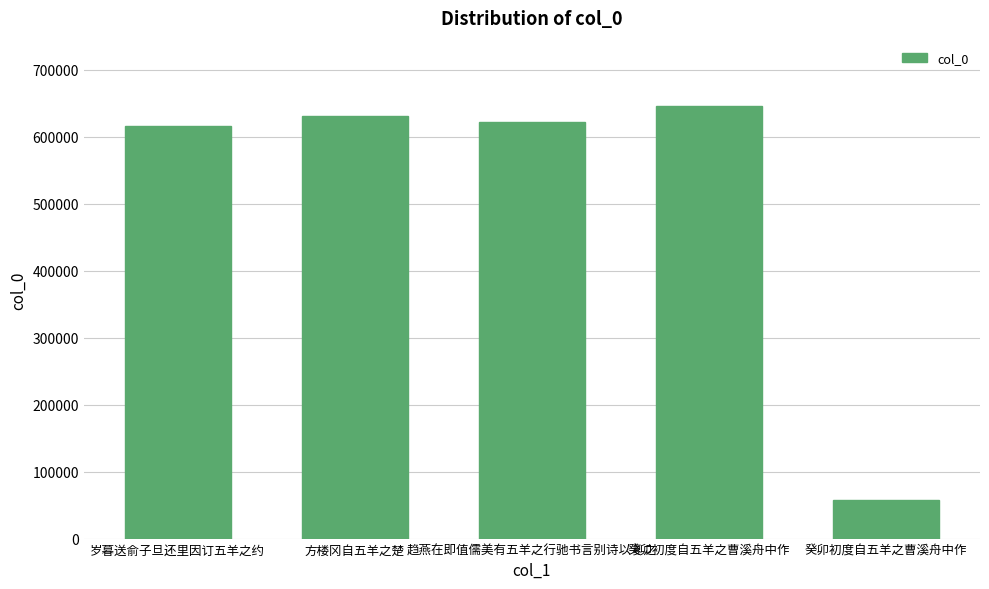

Between 趋燕在即值儒美有五羊之行驰书言别诗以复之 and 方楼冈自五羊之楚, which is larger?

方楼冈自五羊之楚